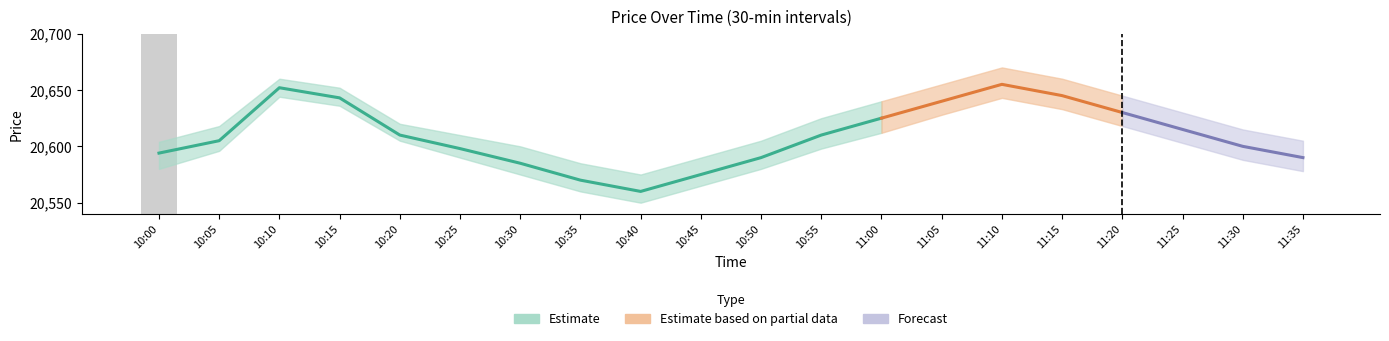

At how many categories does at least one series exceed 20189?

20